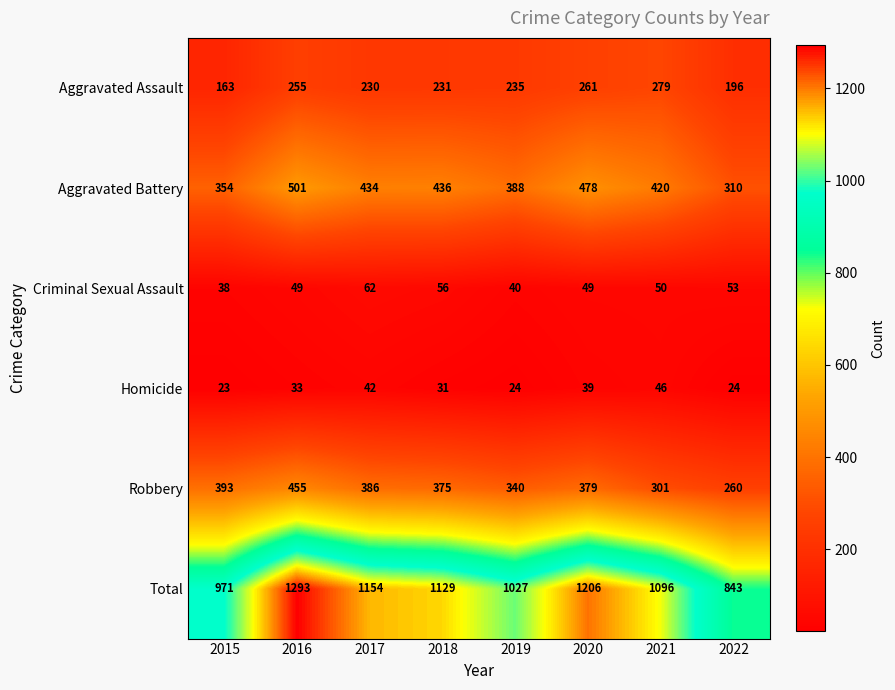

Count the Aggravated Battery values in the range 388 to 478.

5